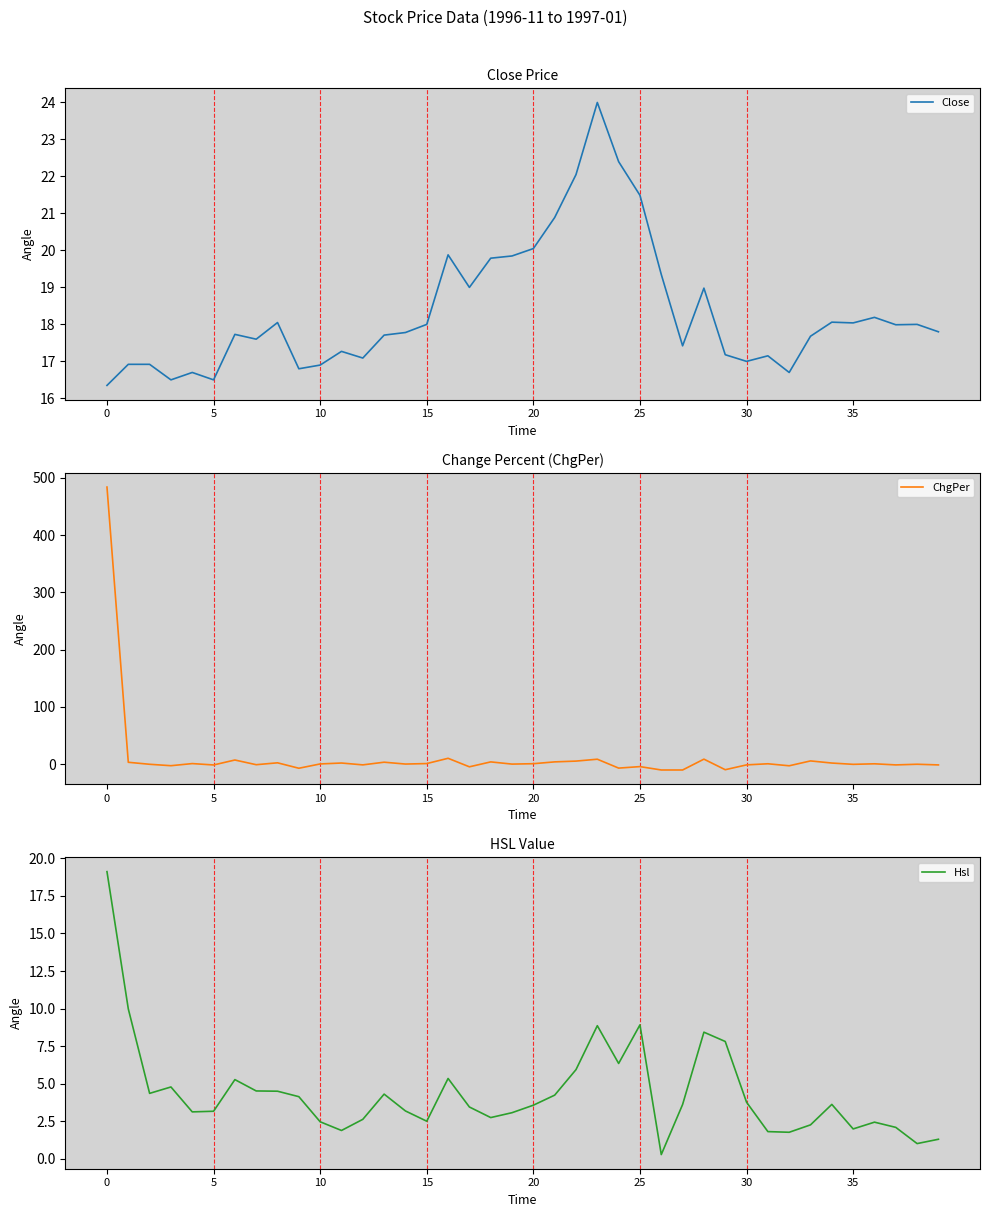

How many lines are shown in the chart?

3